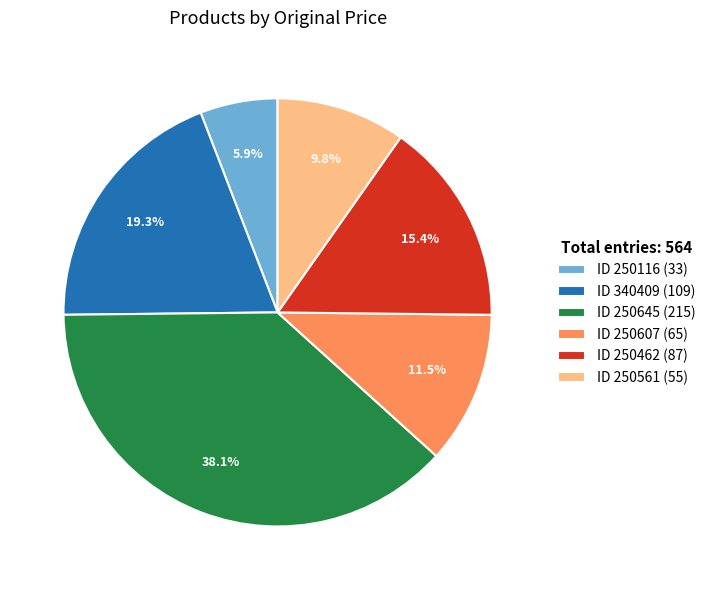

What is the largest slice in the pie chart?

ID 250645 (215)